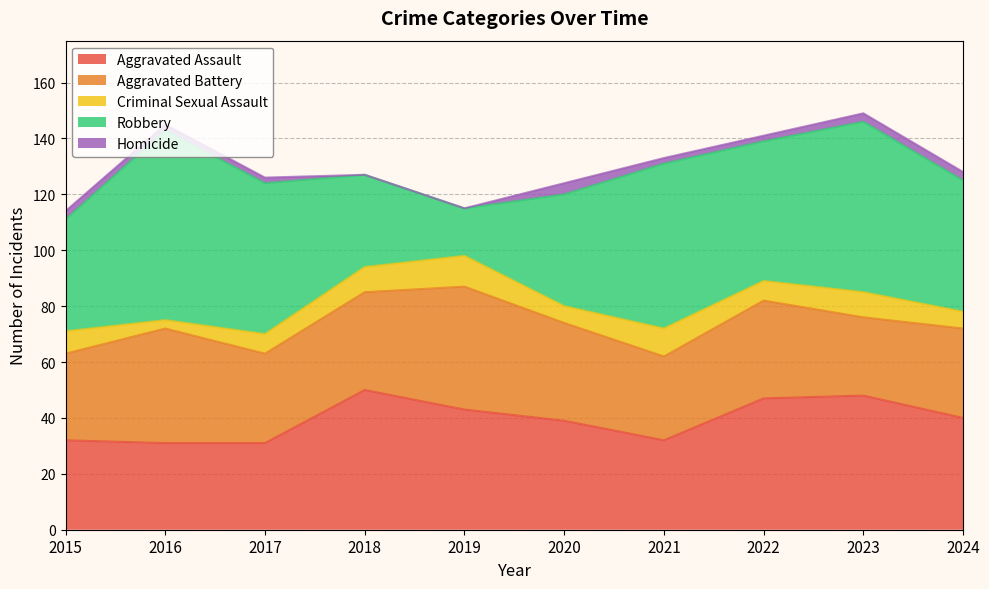

Between 2018 and 2024, which is larger?

2018